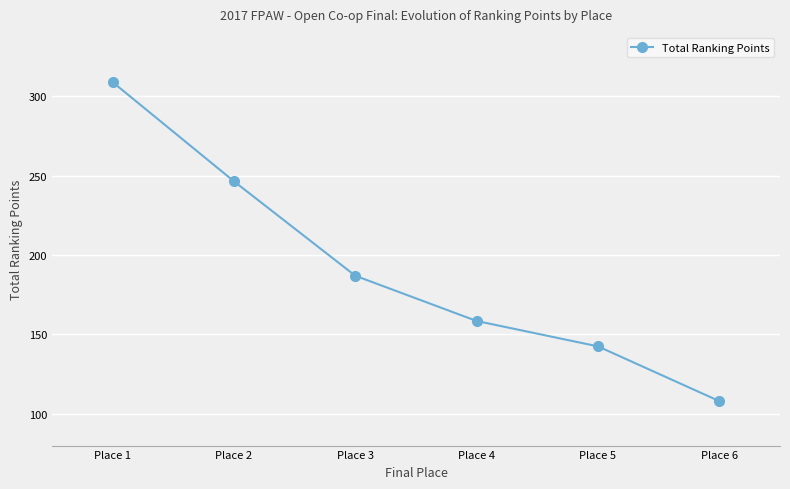

How many values are below 187?

3